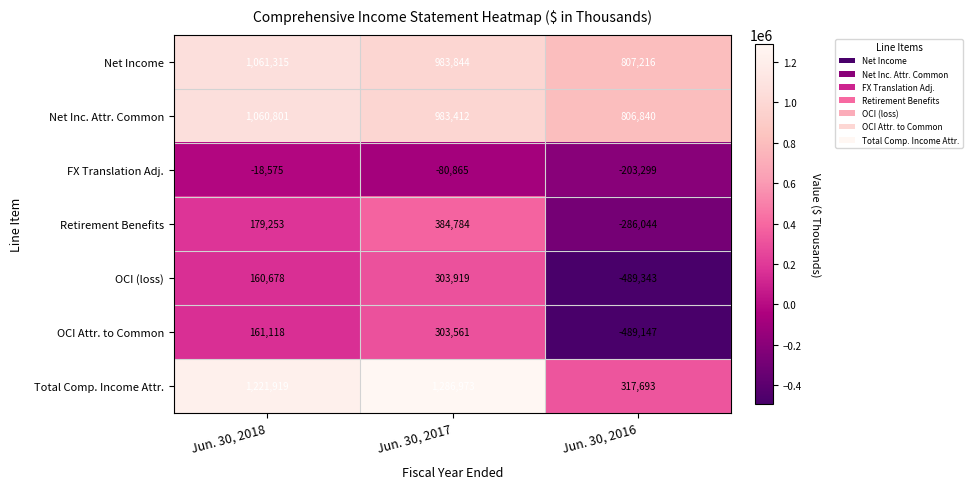

What is the total value across all series at Jun. 30, 2018?

3826509